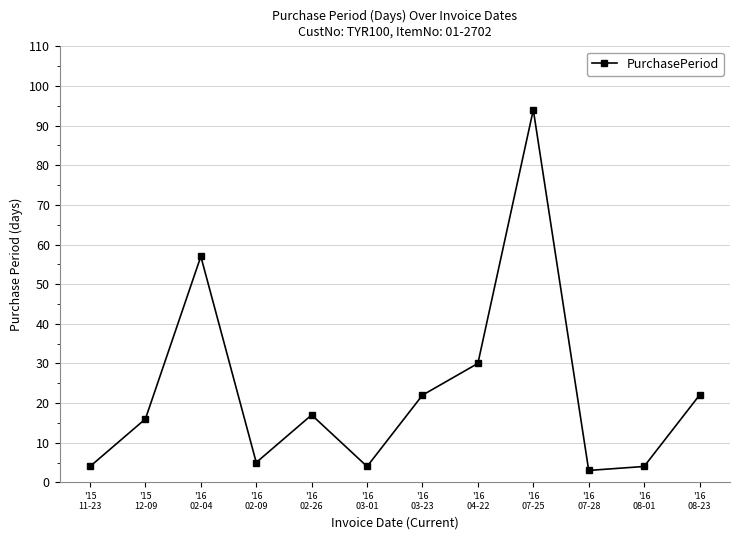

Reading left to right, list all the values displayed in this chart.

4	16	57	5	17	4	22	30	94	3	4	22